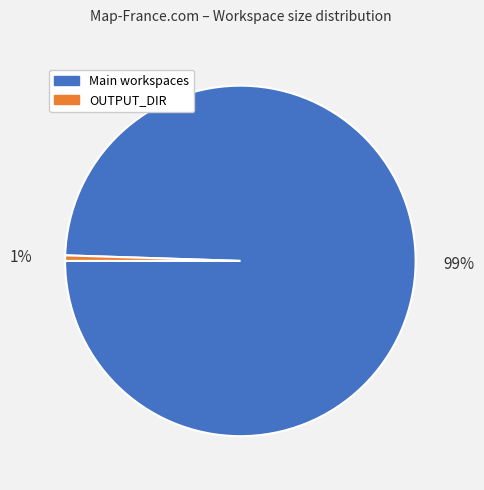

To the nearest percent, what is the combined percentage of Main workspaces and OUTPUT_DIR?

100%